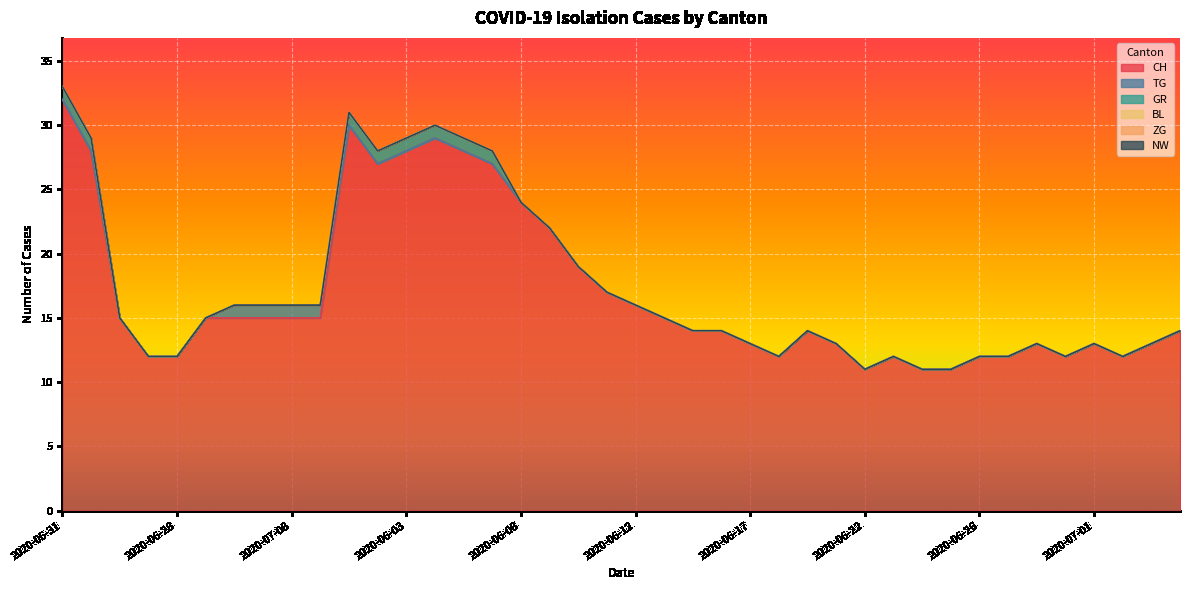

What position from the left is 2020-06-19?

27